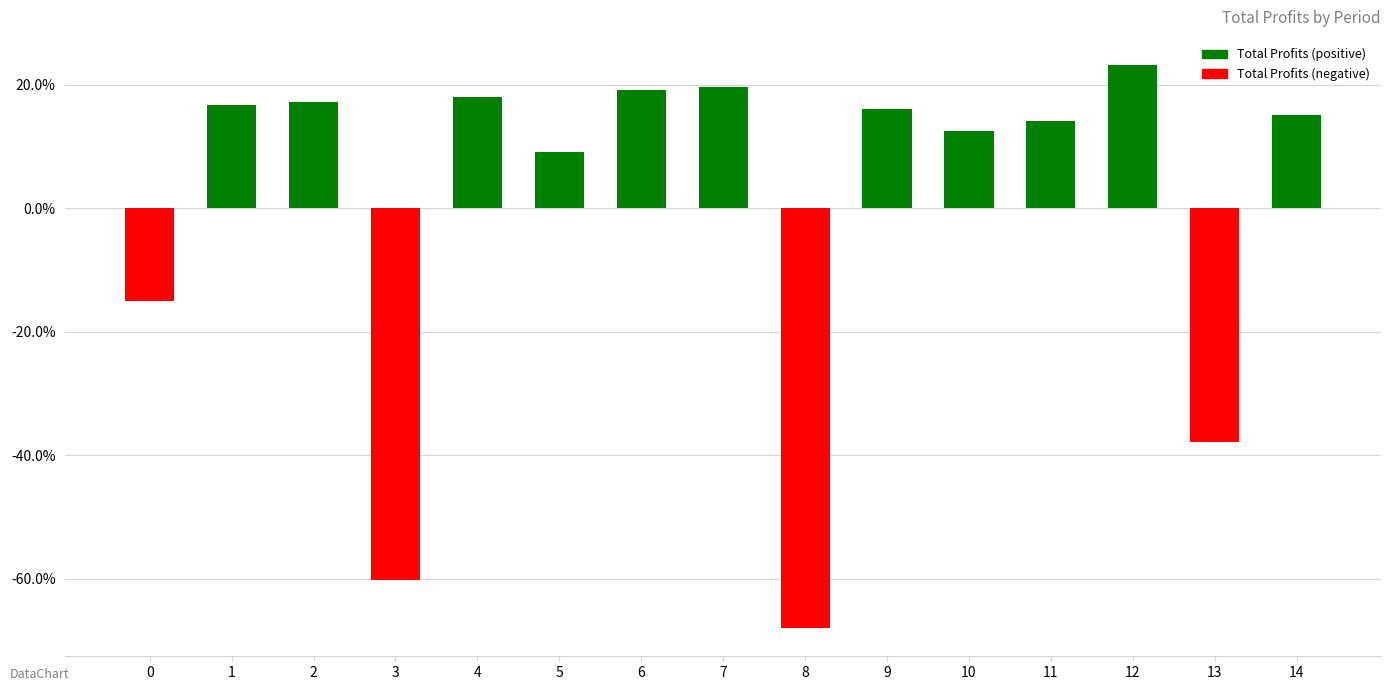

True or false: the data shows -60.0 at 13.

False